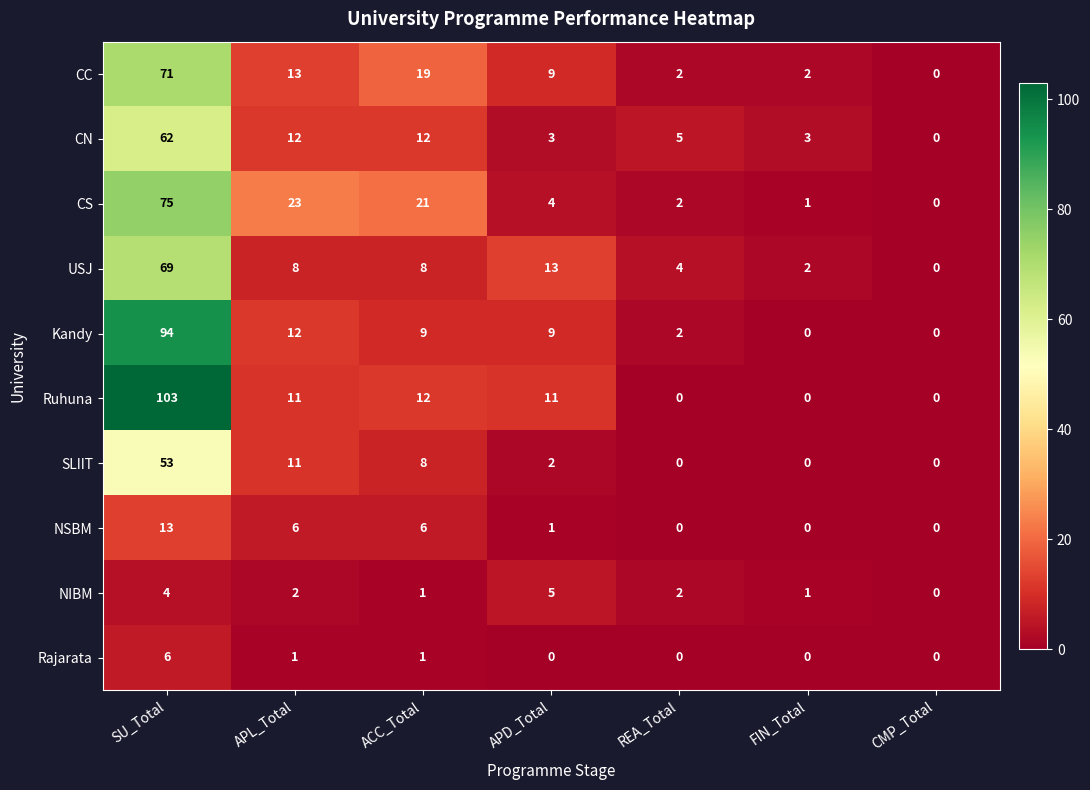

Which series has the largest total across all categories?

Ruhuna